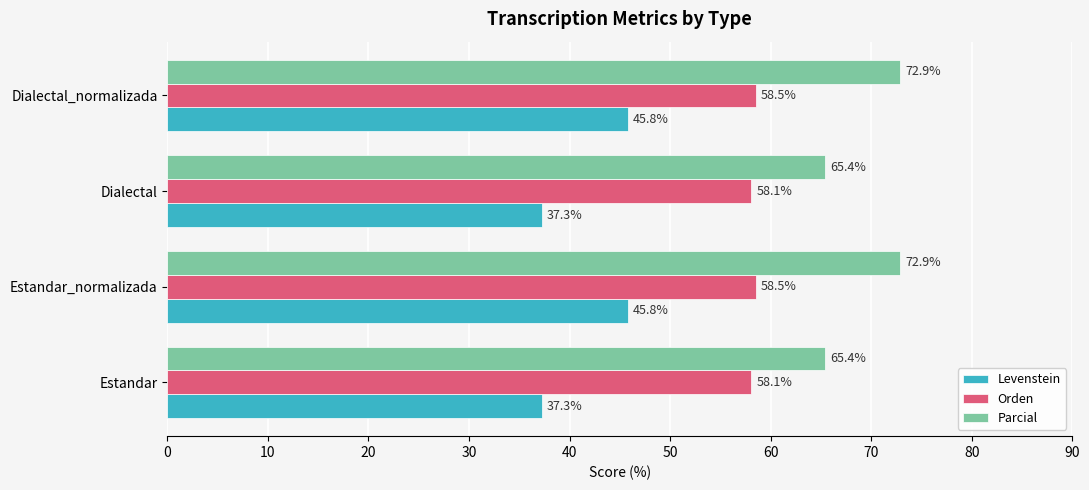

What is the minimum value shown in the chart?

37.3